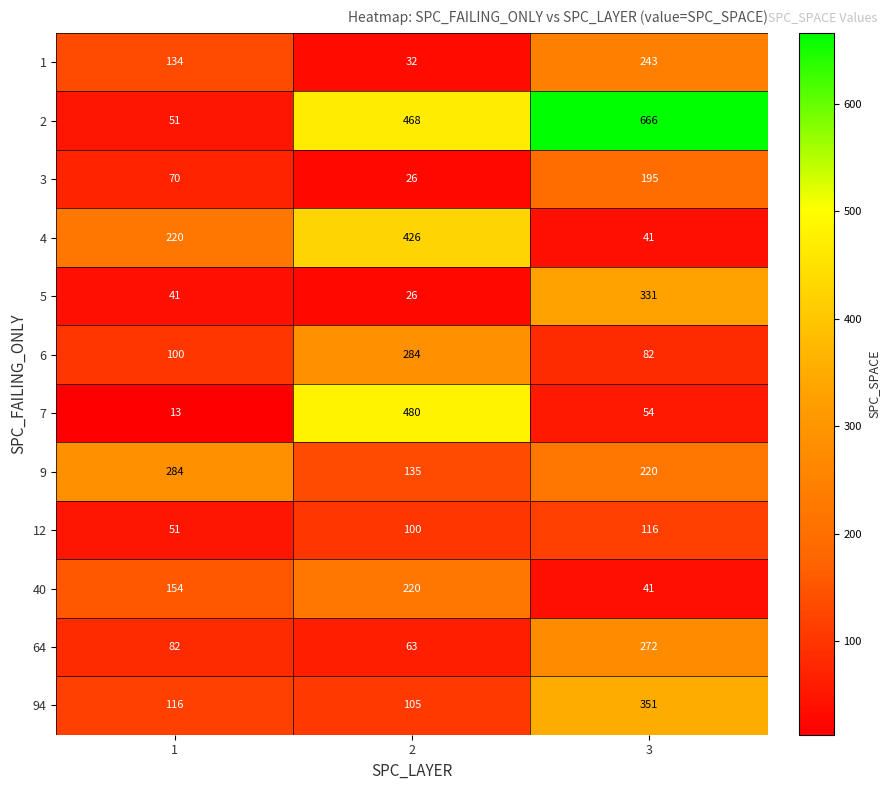

At how many categories does at least one series exceed 557?

1